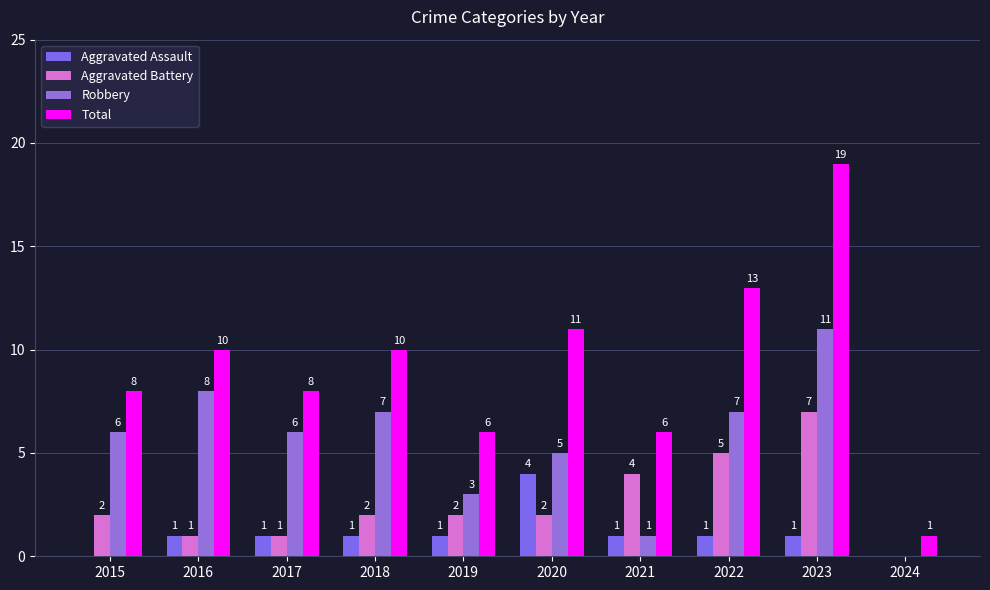

What is the approximate value of Aggravated Battery at 2023?

7